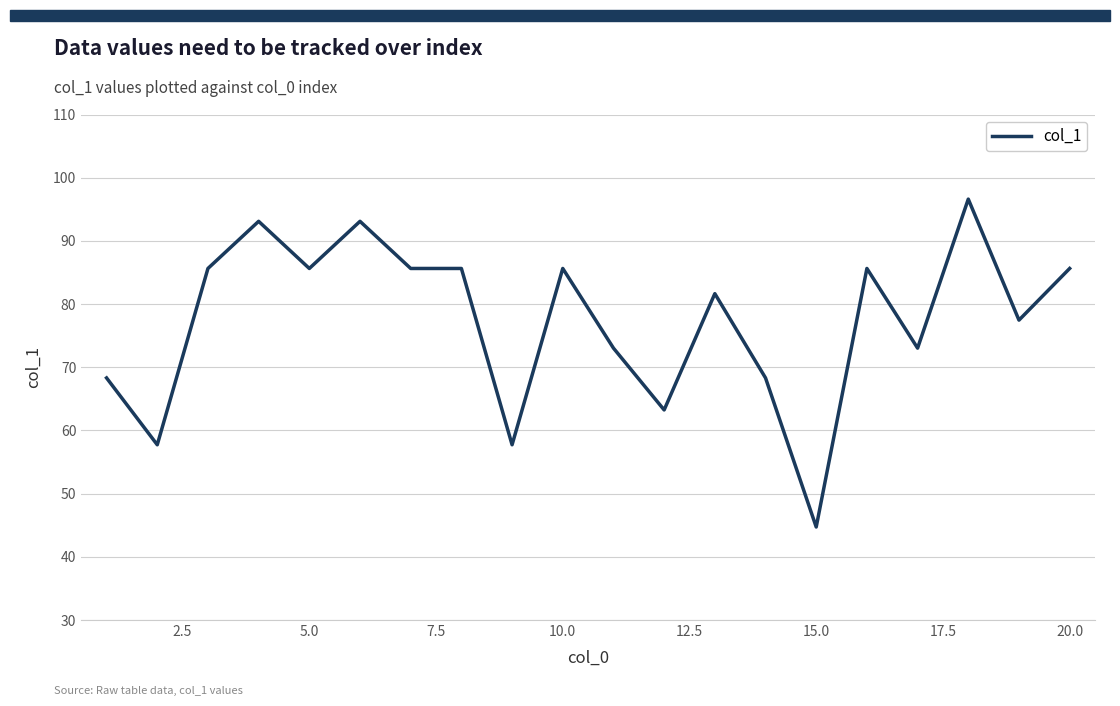

What is the greatest value displayed?

96.6